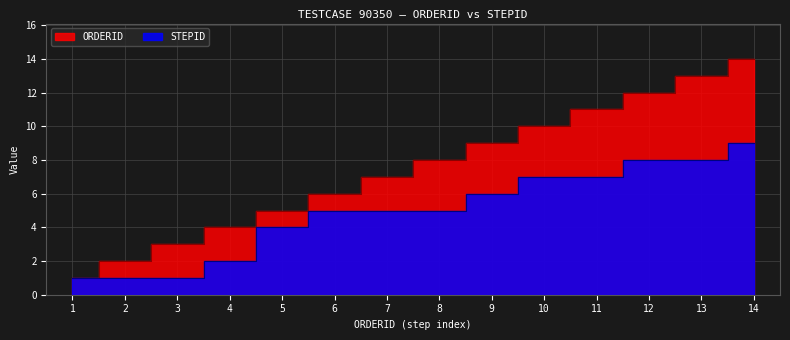

How many data points in STEPID are less than 5?

5